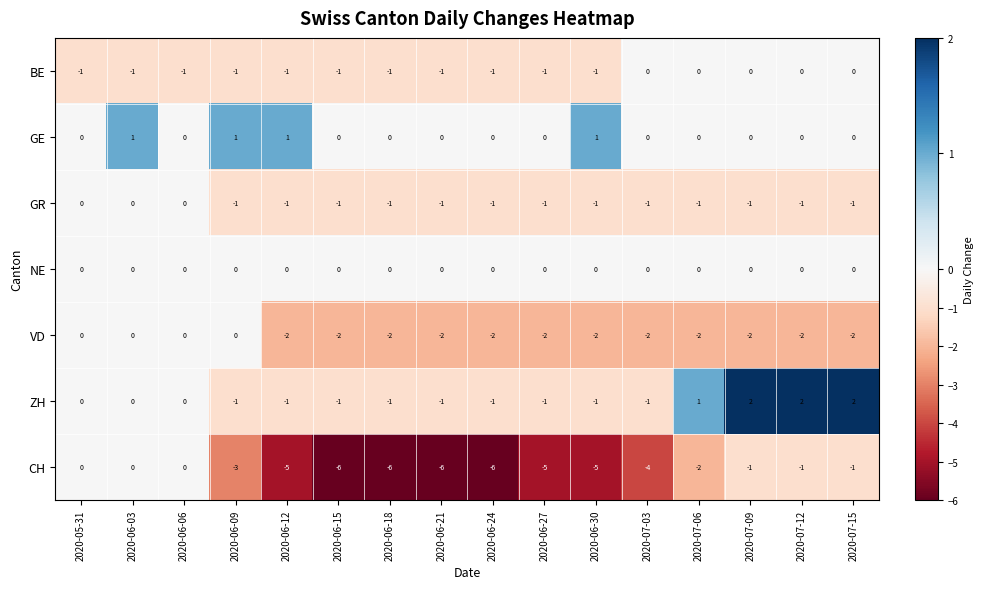

What is the sum of all CH values?

-51